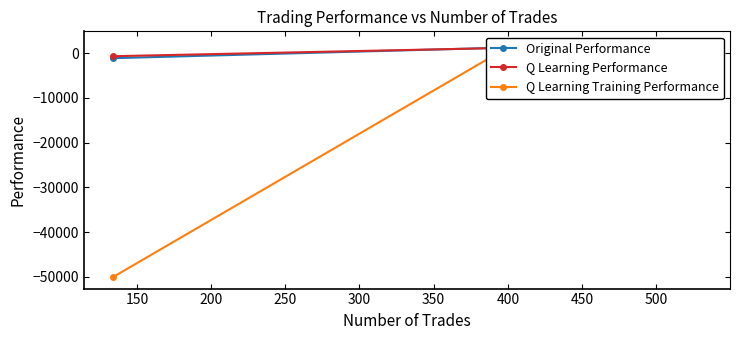

The Original Performance series shows 382.1 at 250. True or false?

False